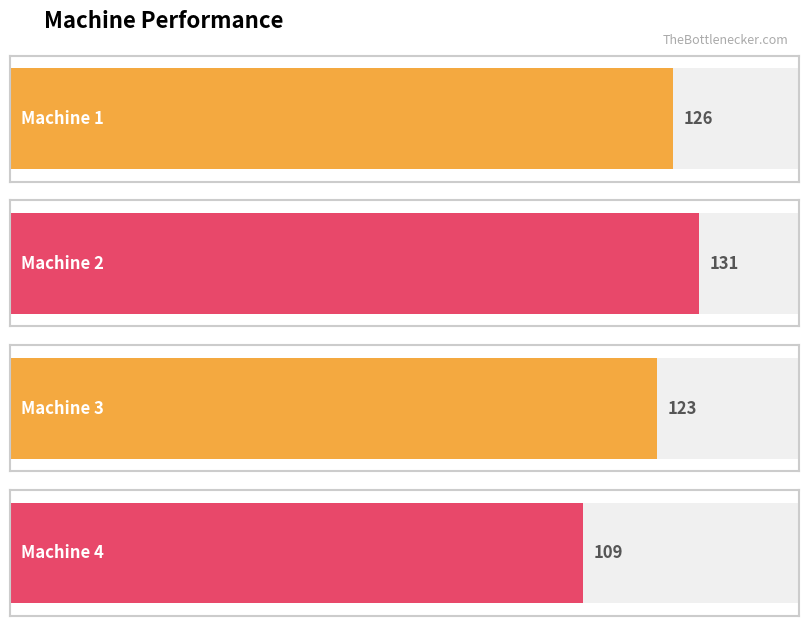

How many data points does each series have?

4